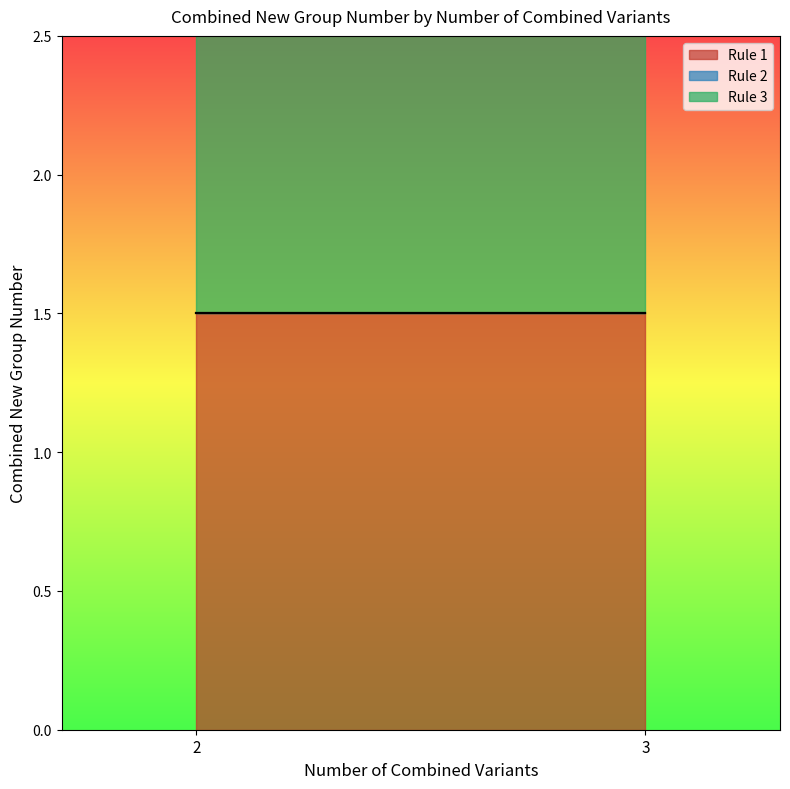

The Rule 2 series shows 1 at 3. True or false?

True